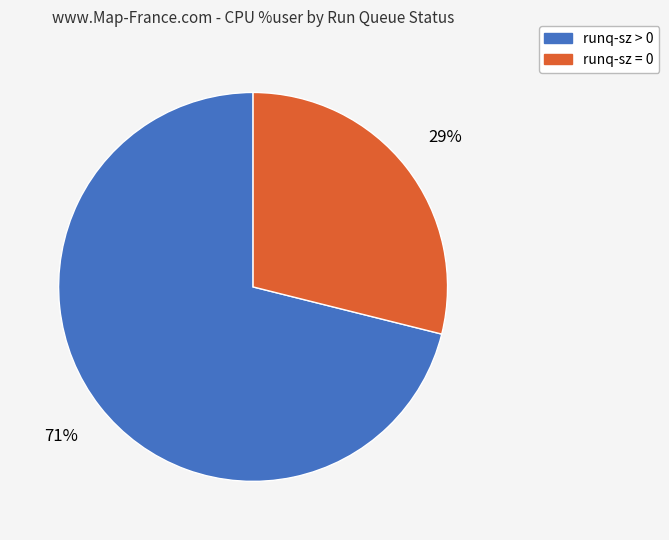

To the nearest percent, what is the difference between the largest and smallest slice percentages?

42%